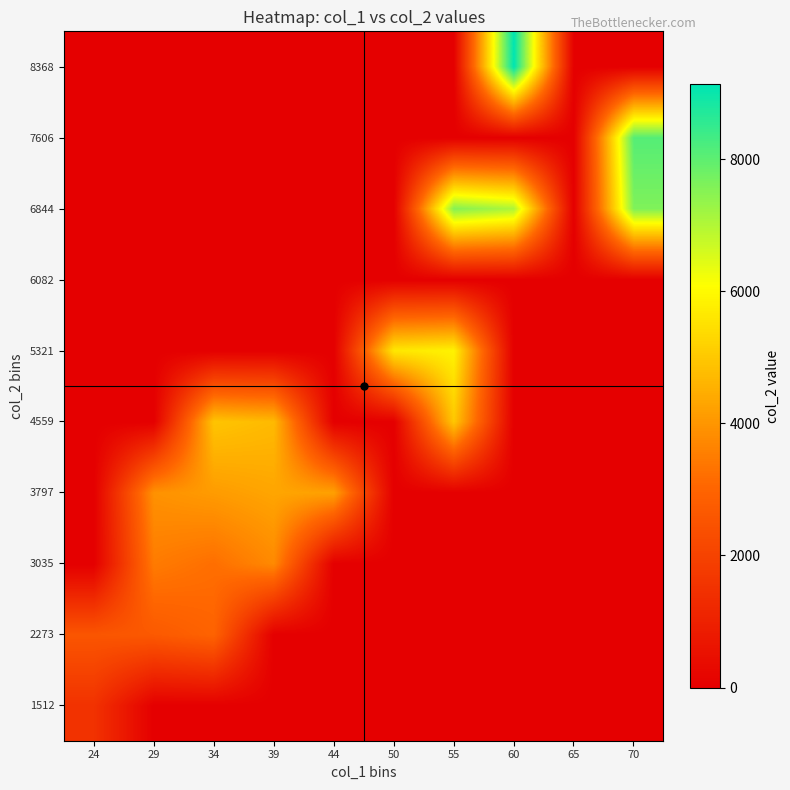

Which series has the largest range (max minus min)?

8368